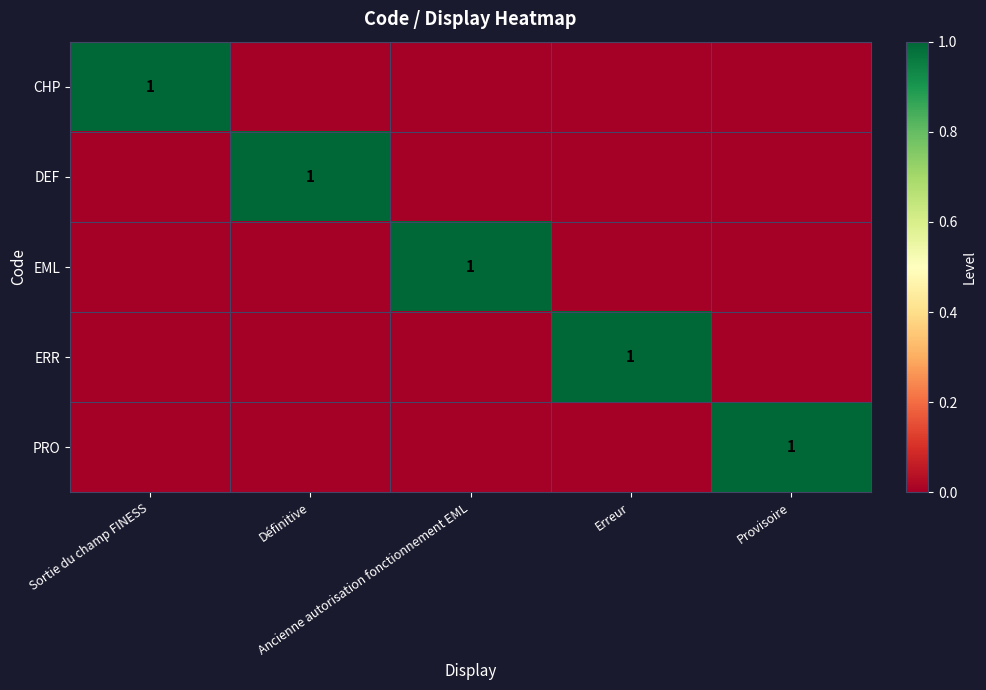

Between Ancienne autorisation fonctionnement EML and Erreur, which series saw the biggest shift?

EML